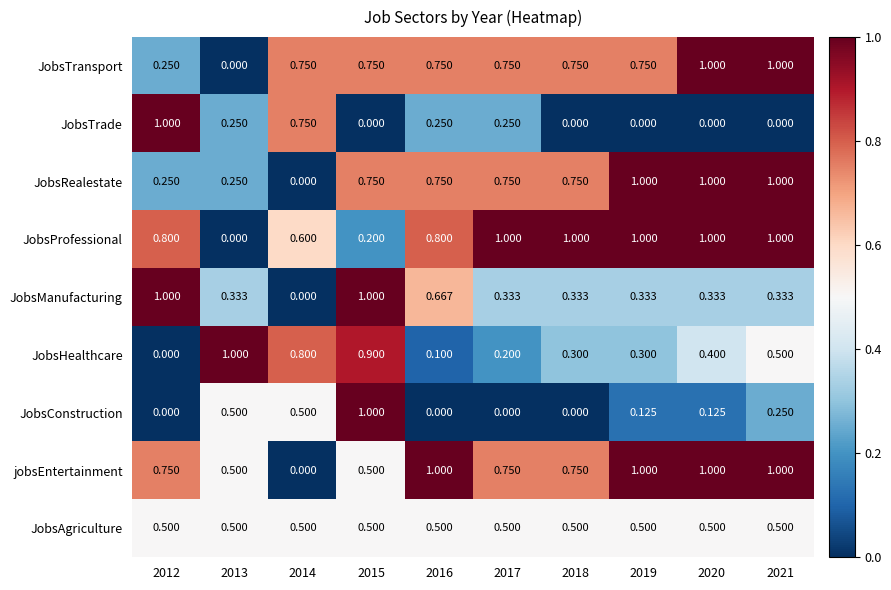

Between 2020 and 2021, which series saw the biggest shift?

JobsConstruction